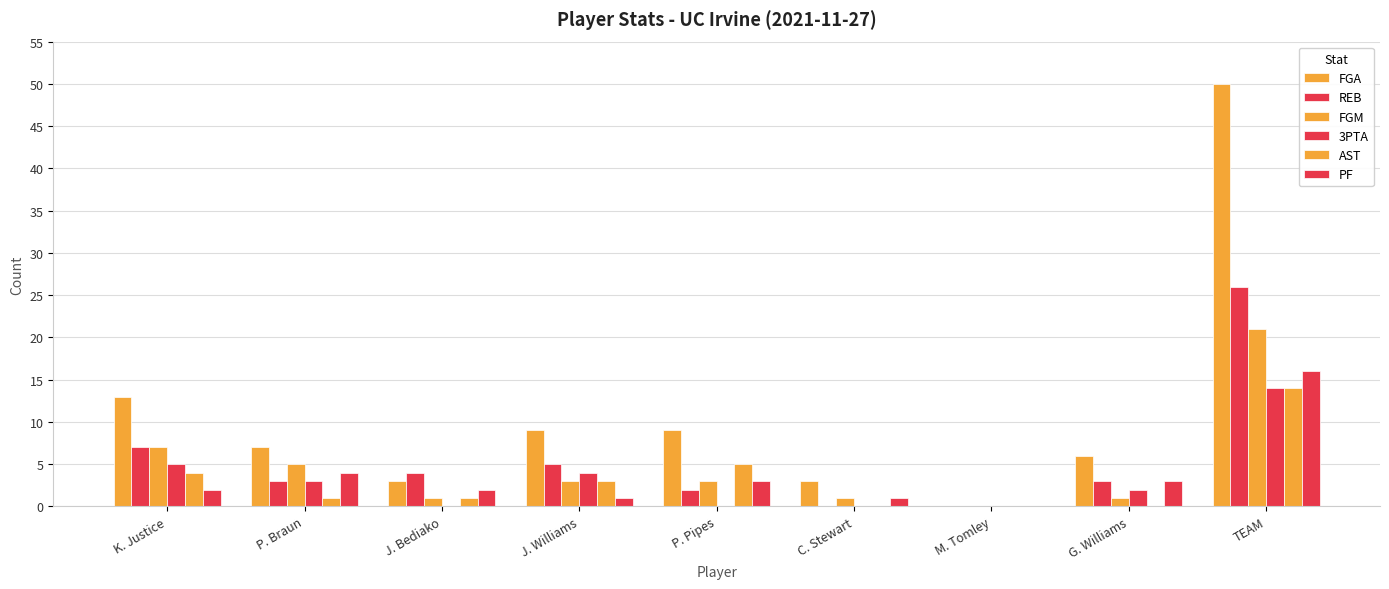

Does the chart contain stacked bars?

No